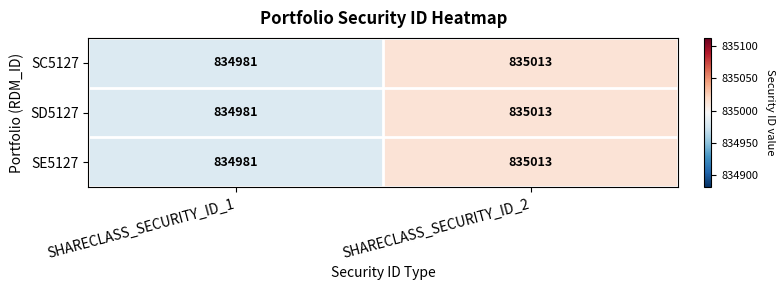

What is the minimum value shown in the chart?

834981